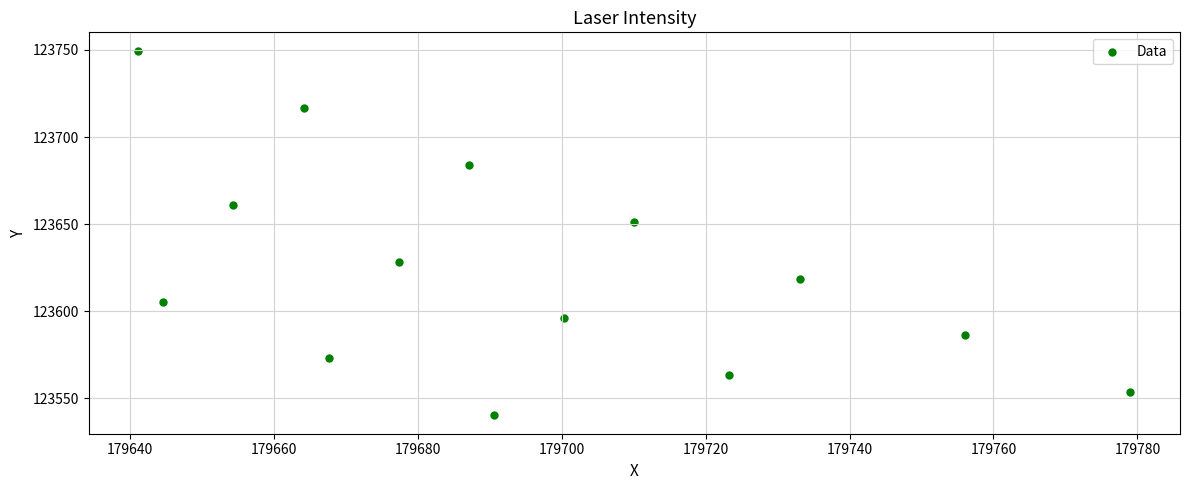

What Y value in the scatter plot is closest to 123644?

123651.4